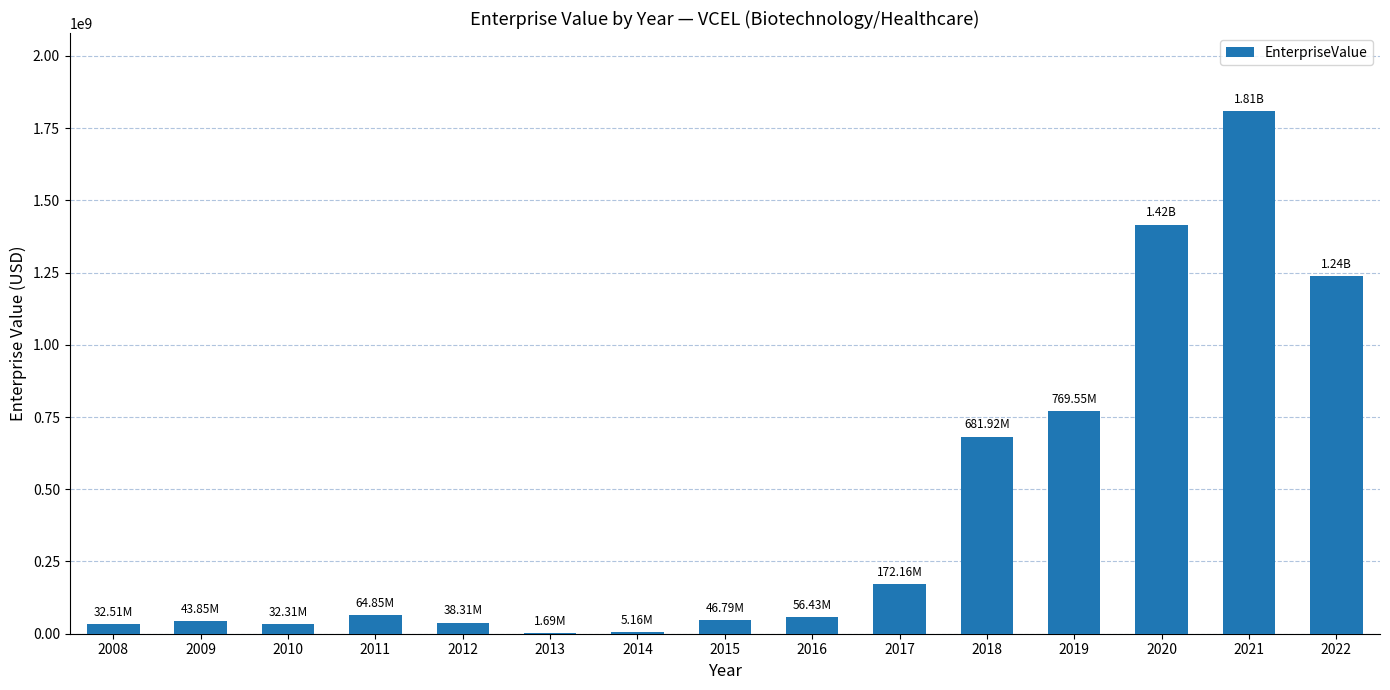

What is the sum of all values?

6407549235.3